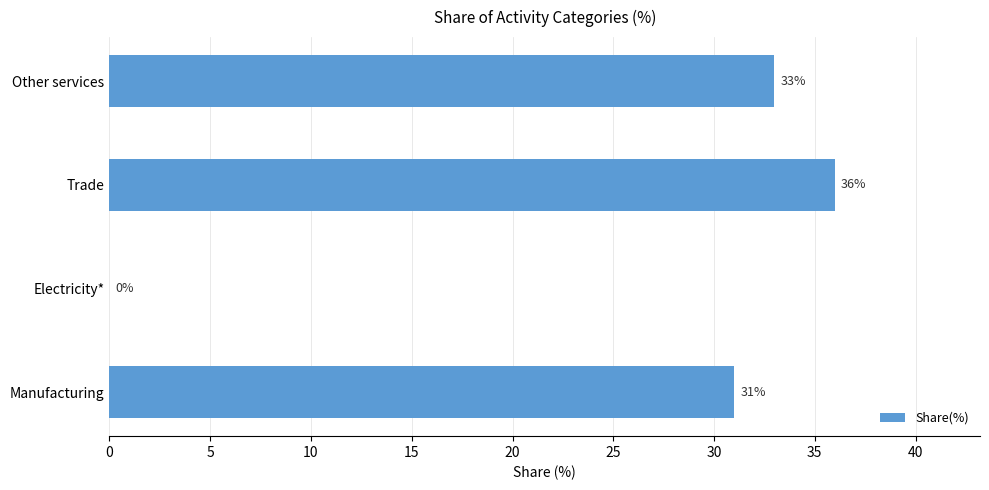

How many positive values are there?

3